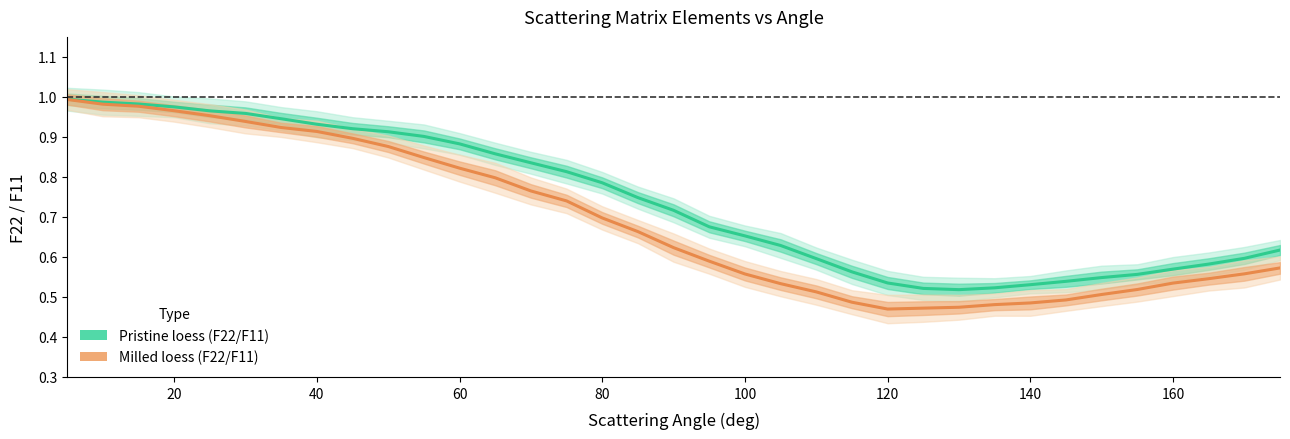

What is the minimum value shown in the chart?

0.5